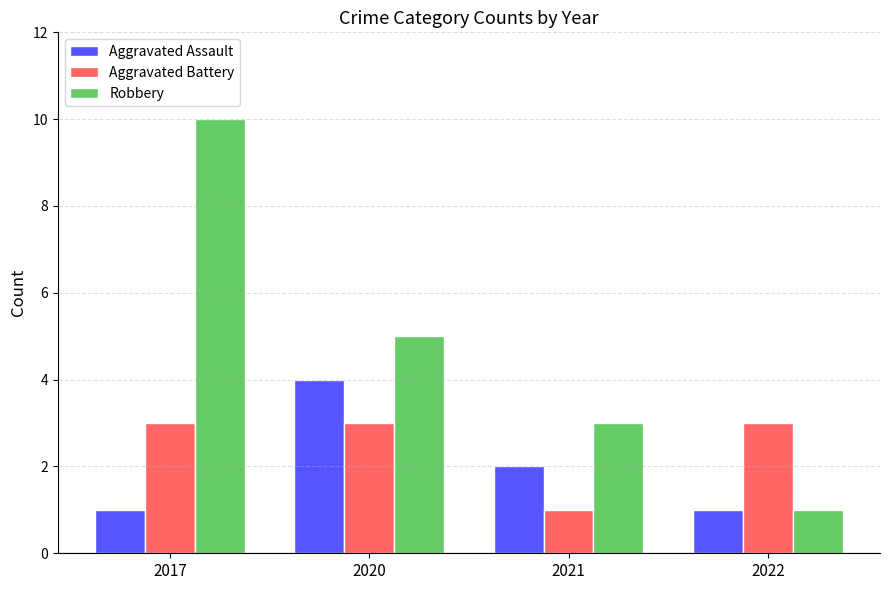

How many values in the Aggravated Assault series are below 2?

2